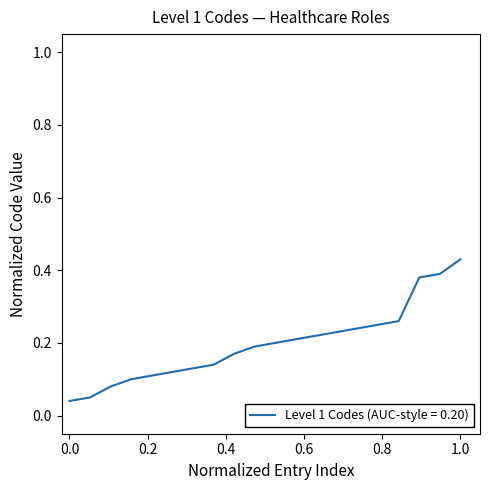

Which category has the highest value across all series?

1.0